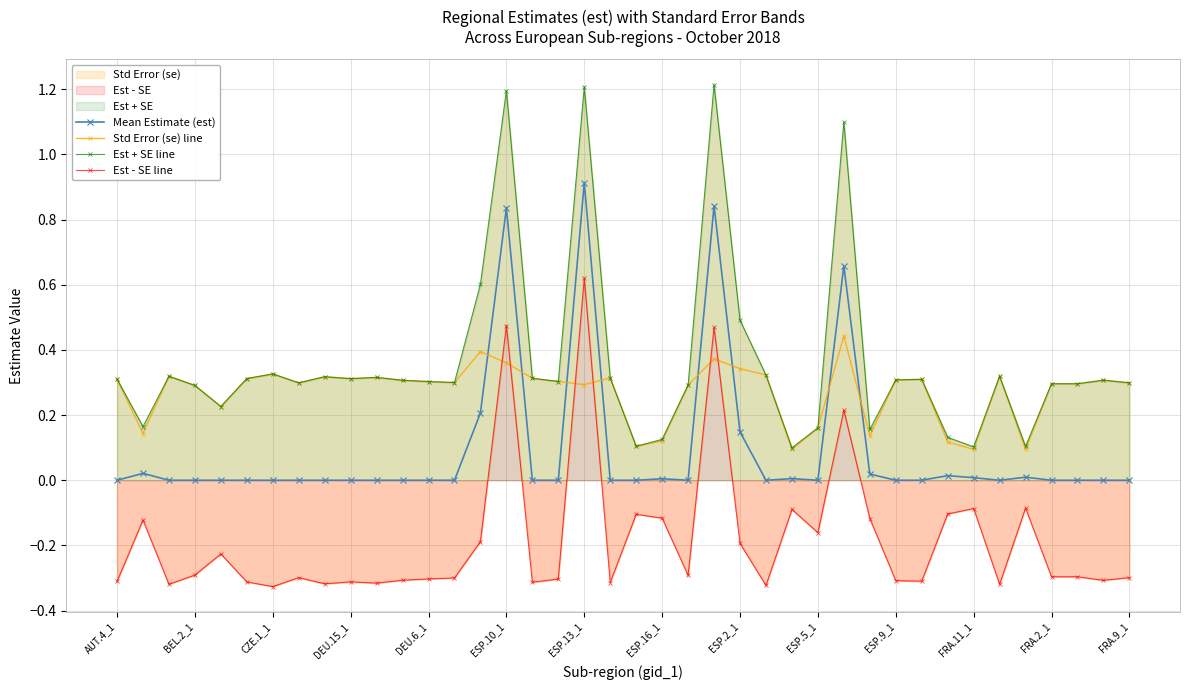

Reading right to left, list all the values displayed in this chart.

Mean Estimate (est): 0.0	0.0	0.0	0.0	0.0	0.0	0.0	0.0	0.0	0.0	0.0	0.7	0.0	0.0	0.0	0.1	0.8	0.0	0.0	0.0	0.0	0.9	0.0	0.0	0.8	0.2	0.0	0.0	0.0	0.0	0.0	0.0	0.0	0.0	0.0	0.0	0.0	0.0	0.0	0.0
Std Error (se) line: 0.3	0.3	0.3	0.3	0.1	0.3	0.1	0.1	0.3	0.3	0.1	0.4	0.2	0.1	0.3	0.3	0.4	0.3	0.1	0.1	0.3	0.3	0.3	0.3	0.4	0.4	0.3	0.3	0.3	0.3	0.3	0.3	0.3	0.3	0.3	0.2	0.3	0.3	0.1	0.3
Est + SE line: 0.3	0.3	0.3	0.3	0.1	0.3	0.1	0.1	0.3	0.3	0.2	1.1	0.2	0.1	0.3	0.5	1.2	0.3	0.1	0.1	0.3	1.2	0.3	0.3	1.2	0.6	0.3	0.3	0.3	0.3	0.3	0.3	0.3	0.3	0.3	0.2	0.3	0.3	0.2	0.3
Est - SE line: -0.3	-0.3	-0.3	-0.3	-0.1	-0.3	-0.1	-0.1	-0.3	-0.3	-0.1	0.2	-0.2	-0.1	-0.3	-0.2	0.5	-0.3	-0.1	-0.1	-0.3	0.6	-0.3	-0.3	0.5	-0.2	-0.3	-0.3	-0.3	-0.3	-0.3	-0.3	-0.3	-0.3	-0.3	-0.2	-0.3	-0.3	-0.1	-0.3